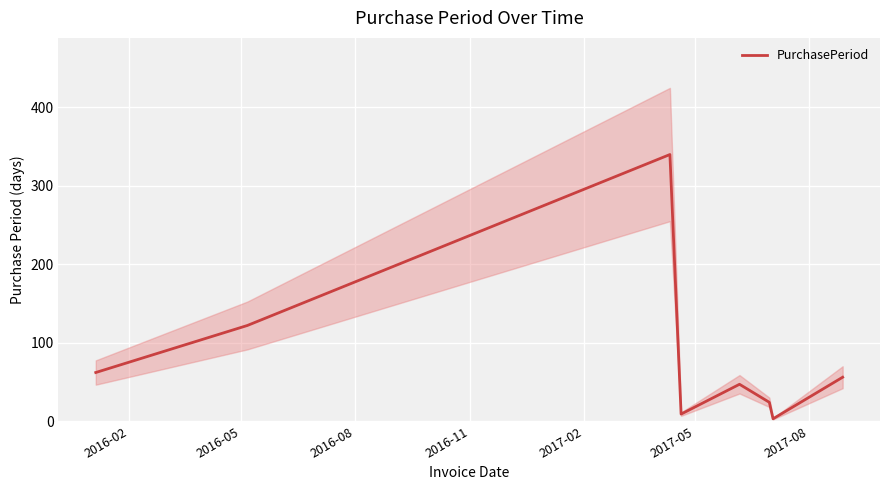

Where does the data first go above 56?

2016-02